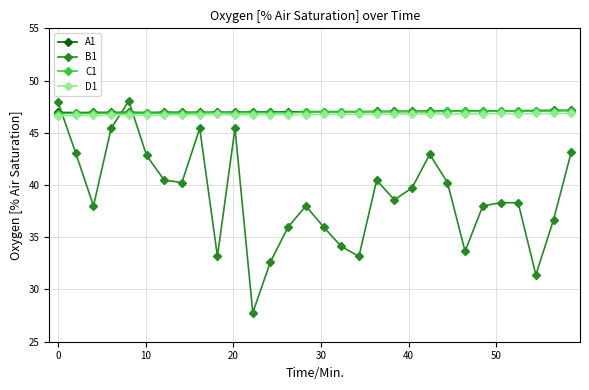

True or false: C1 has more than 1 interior local peaks.

True